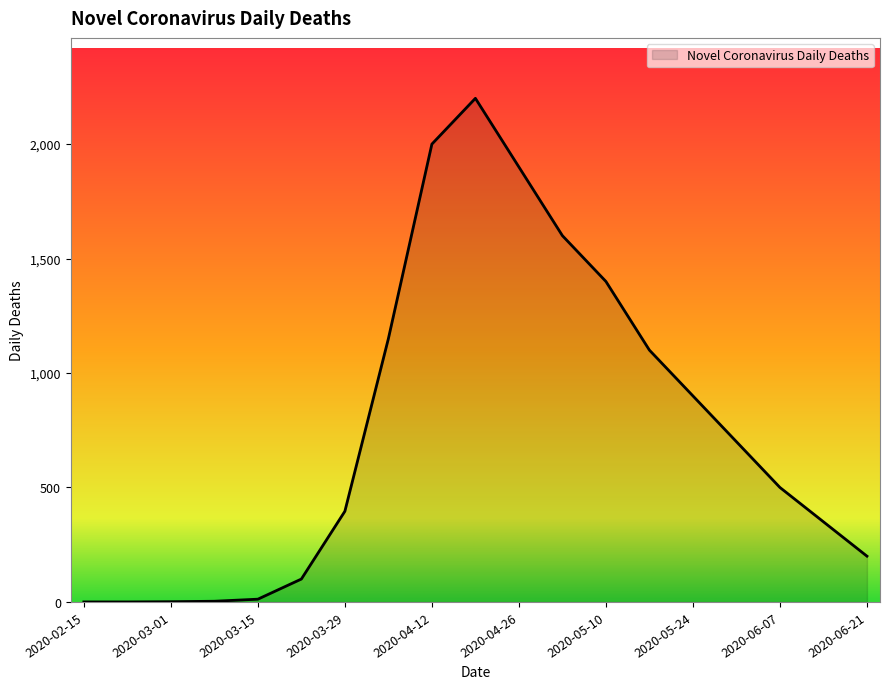

What is the difference between the maximum and minimum values?

2200